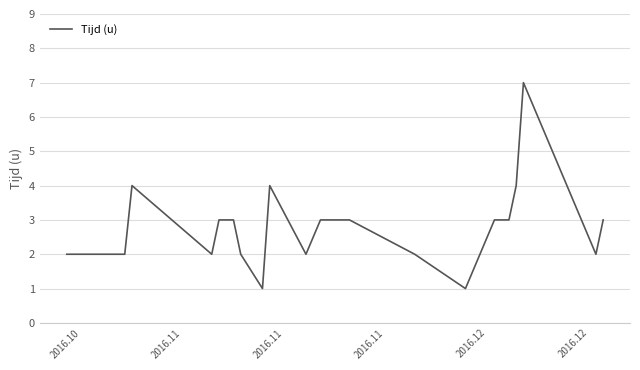

What is the greatest value displayed?

7